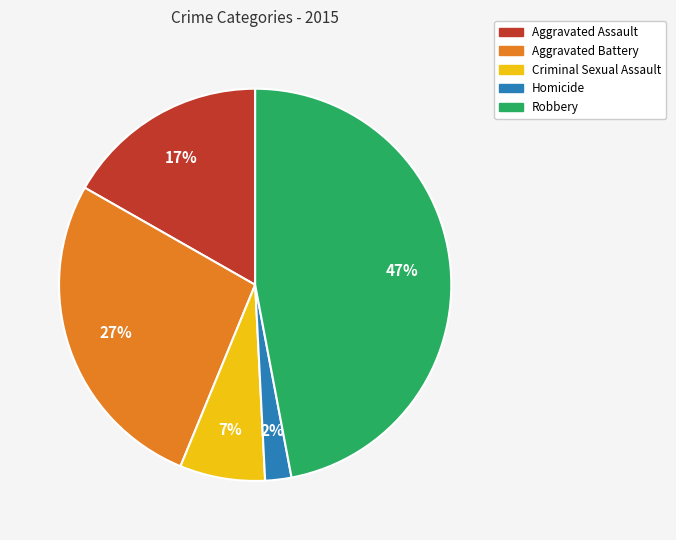

To the nearest percent, what percentage of the pie is Aggravated Battery?

27%